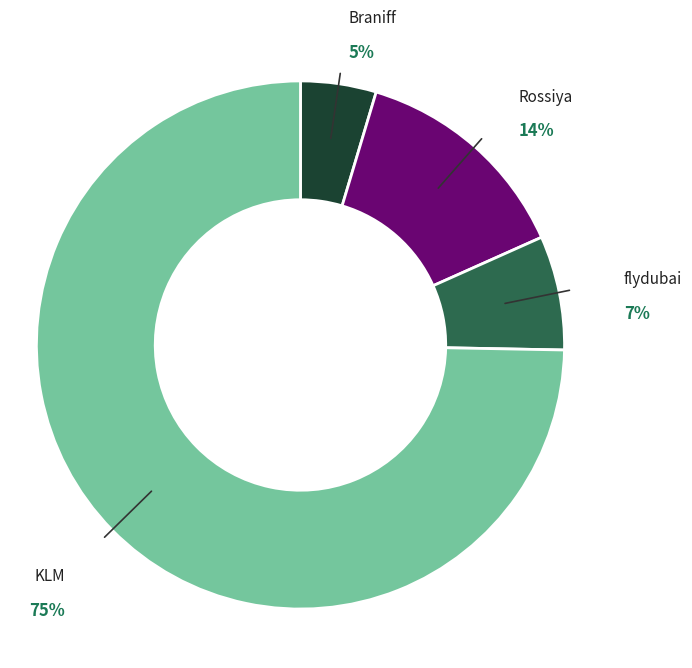

Which category has the smallest portion of the pie?

Braniff